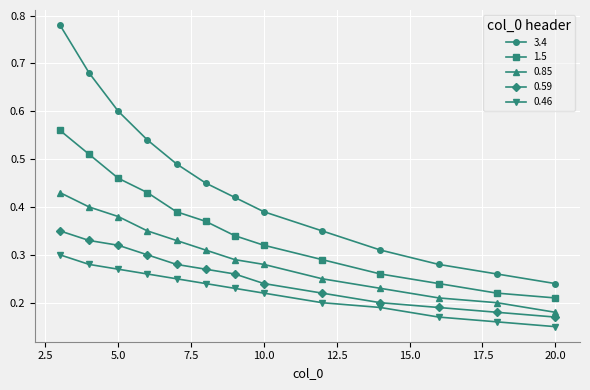

Which series has the largest total across all categories?

3.4